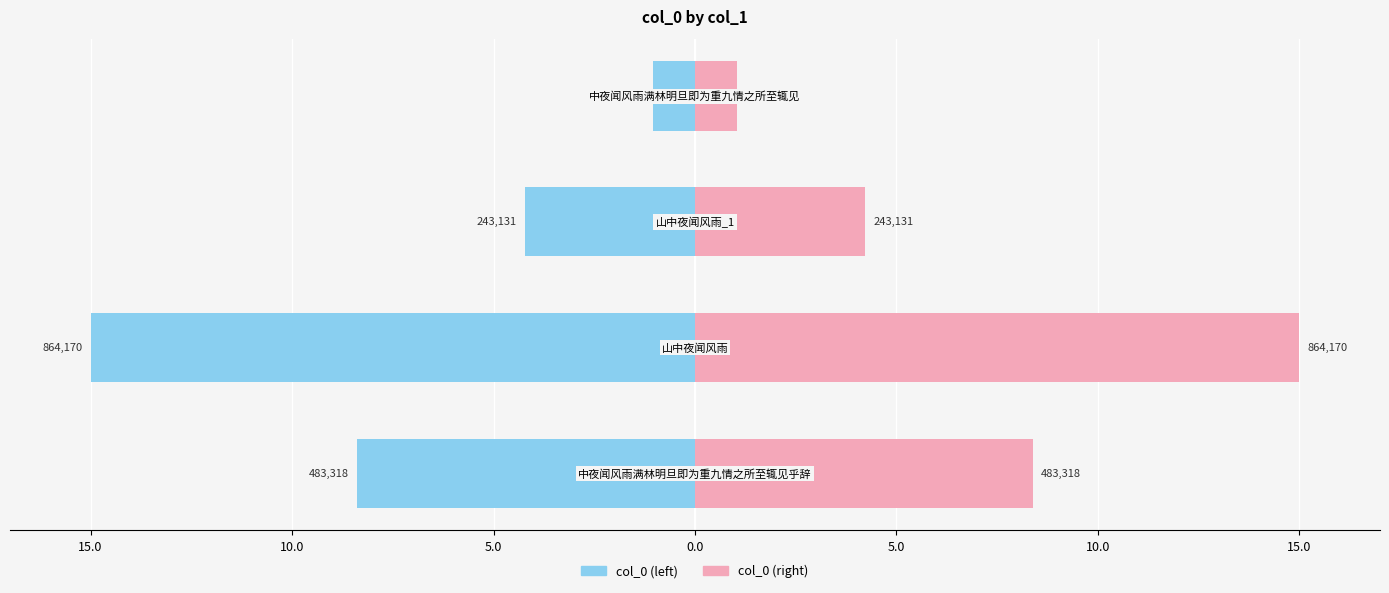

List the series in order of their overall mean, highest first.

col_0 (right), col_0 (left)